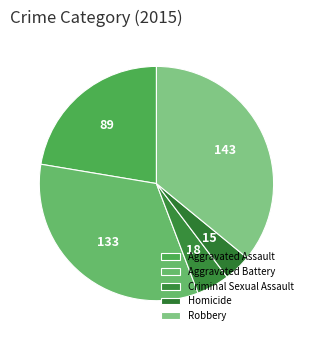

What is the change in value from Aggravated Assault to Criminal Sexual Assault?

-71